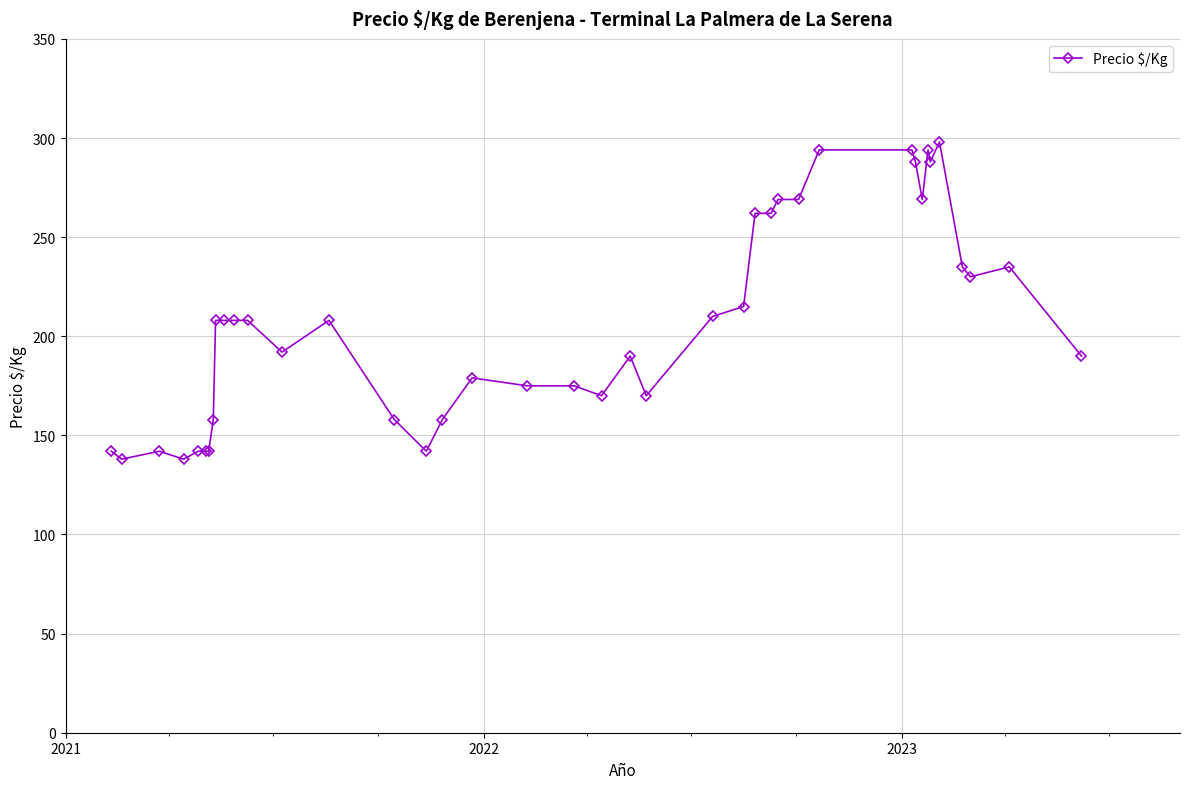

What is the value of the 39th point from the left?

235